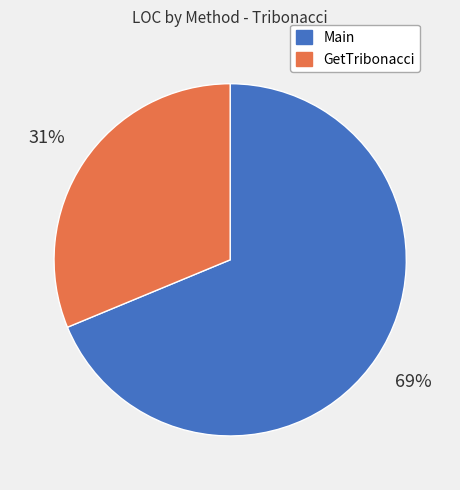

Which has a higher value, Main or GetTribonacci?

Main